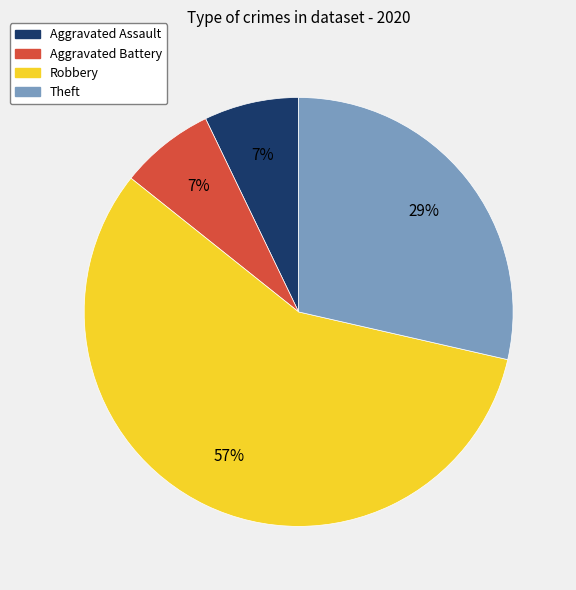

Is there any slice that represents more than half of the pie?

Yes